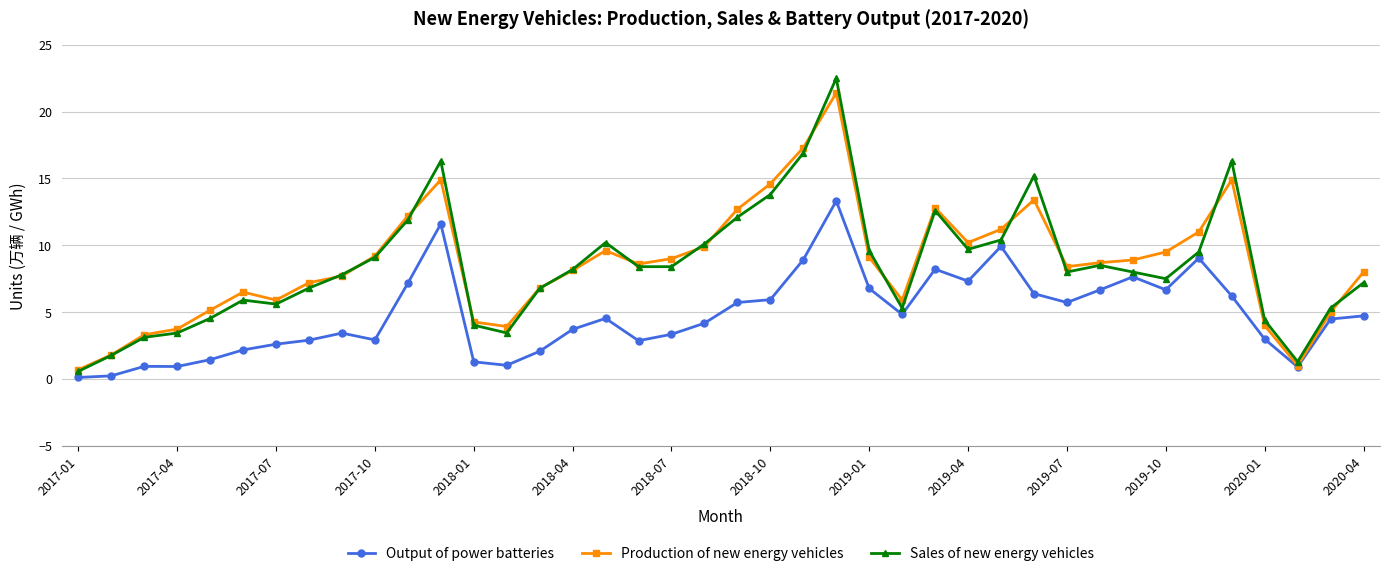

What is the value of the Output of power batteries point at the 4th from the left?

0.9